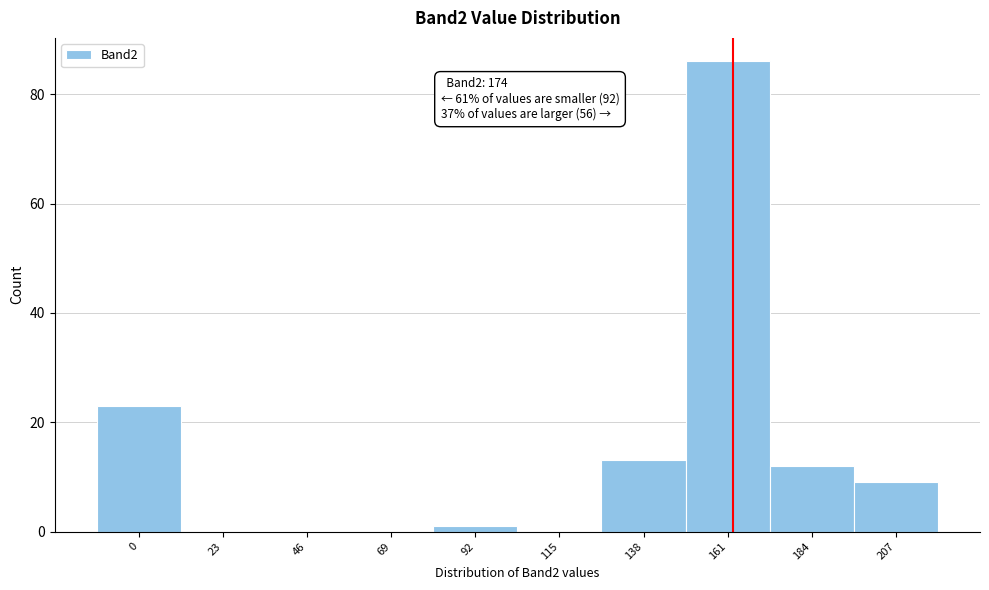

Reading left to right, what are all the values shown in this chart?

0=23	23=0	46=0	69=0	92=1	115=0	138=13	161=86	184=12	207=9